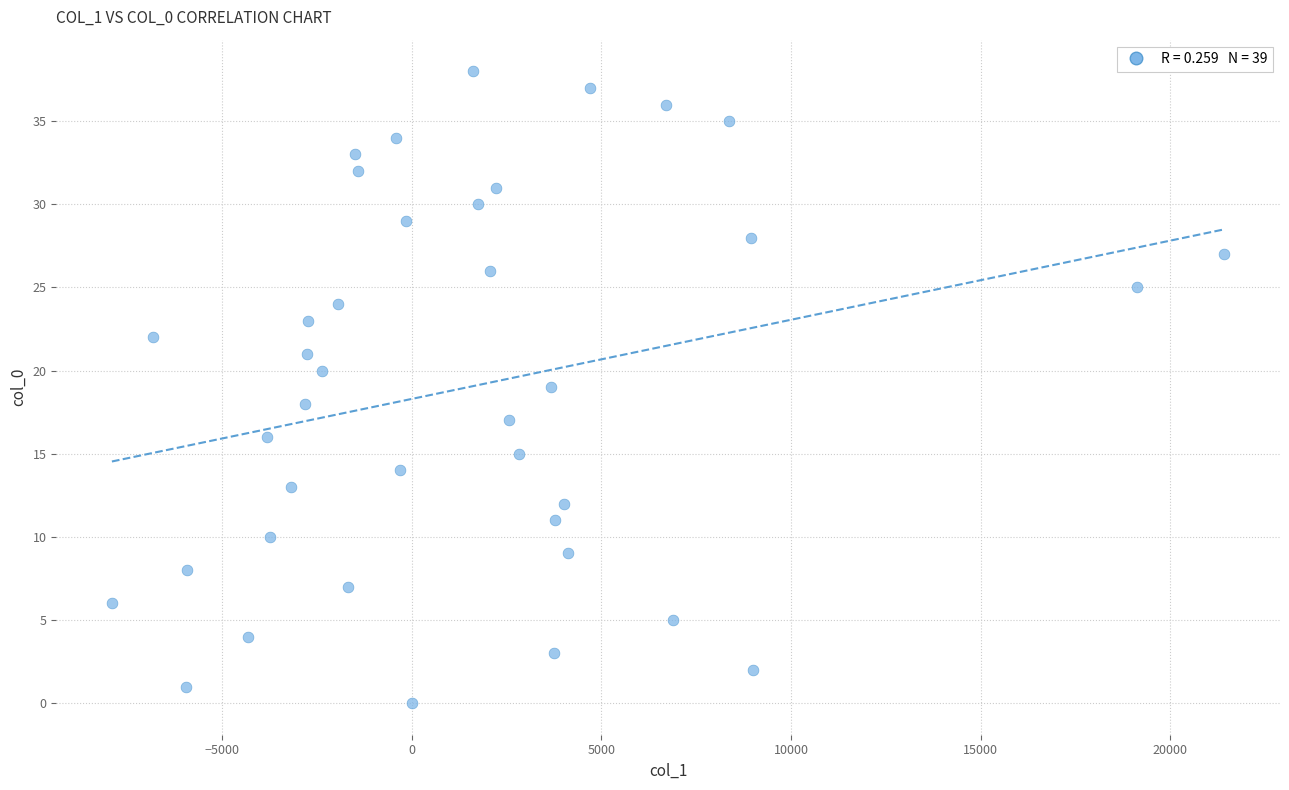

What is the range of Y values (max minus min)?

38